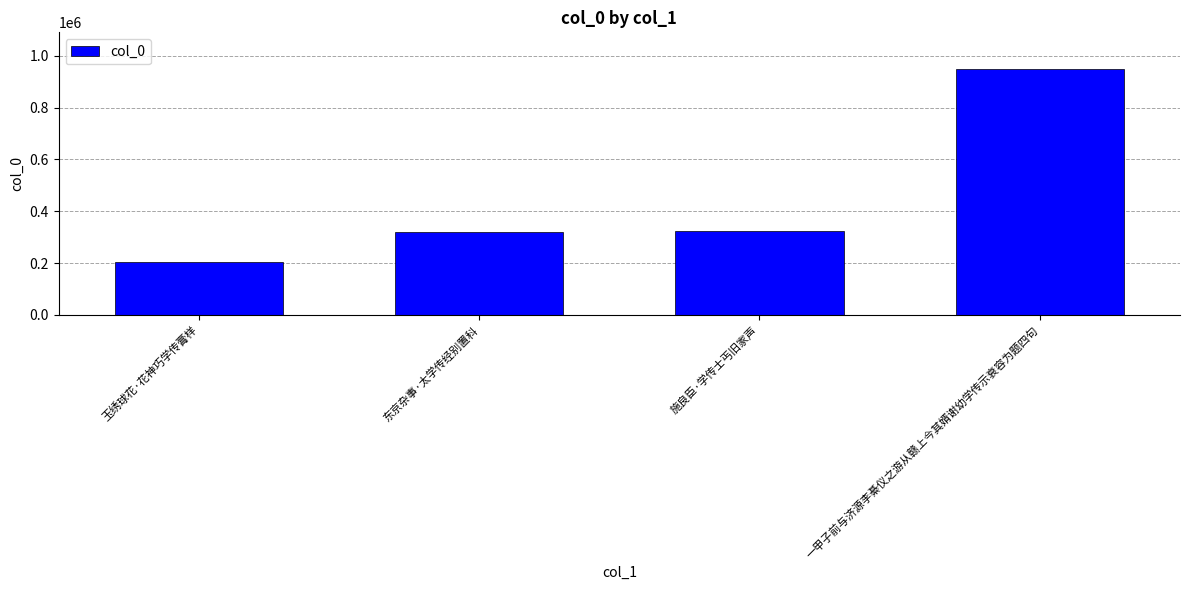

Which label corresponds to the smallest value in the chart?

玉绣球花·花神巧学传膏样